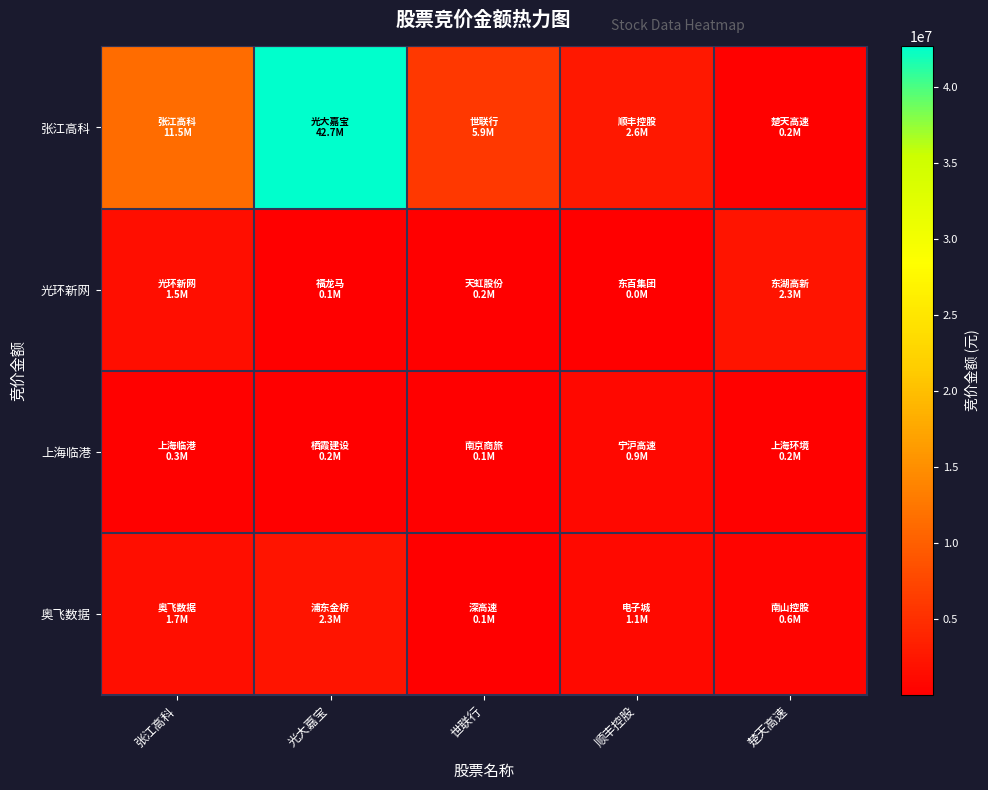

Which series has the largest range (max minus min)?

张江高科